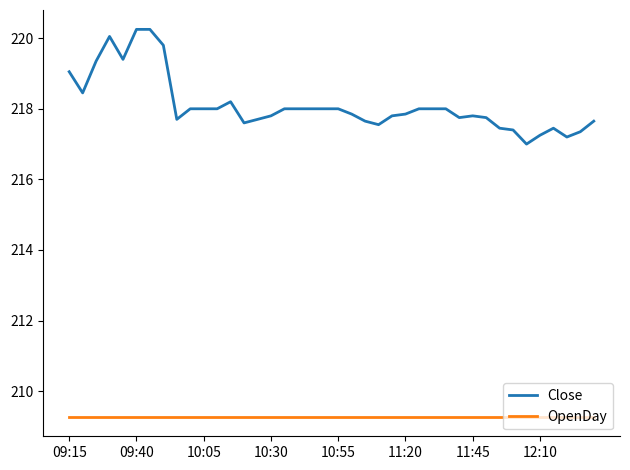

True or false: Close and OpenDay intersect in this chart.

False